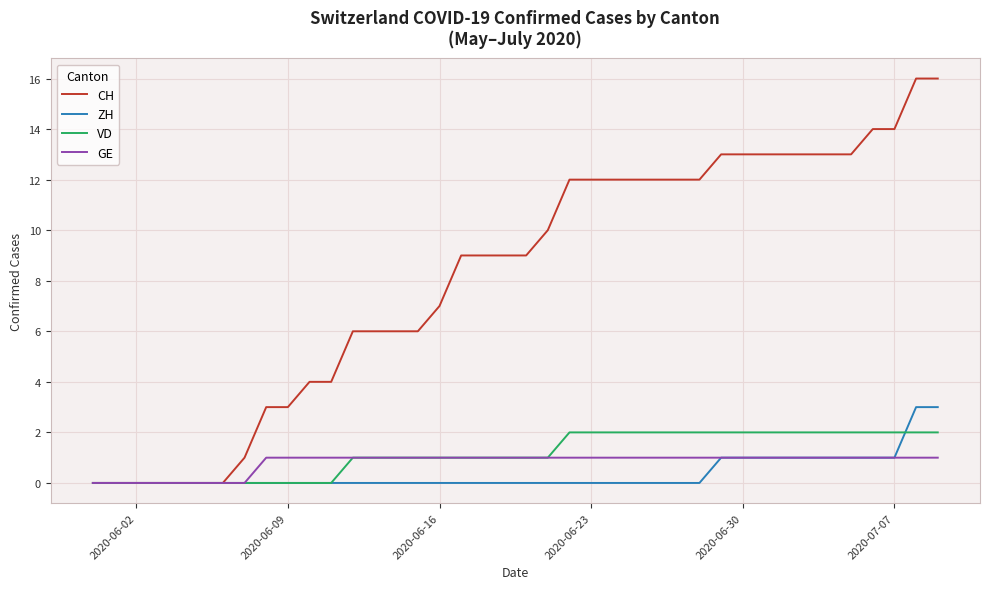

Rank the series by their maximum value, from highest to lowest.

CH, ZH, VD, GE